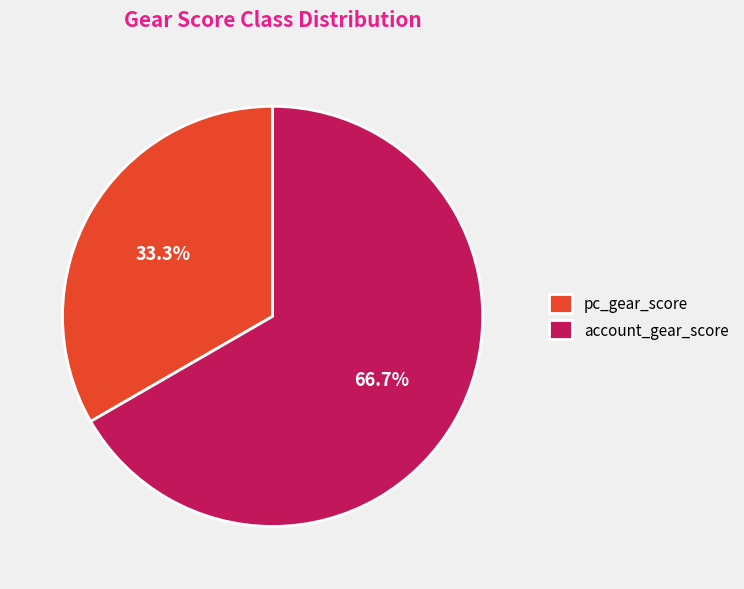

How many slices are in this pie chart?

2